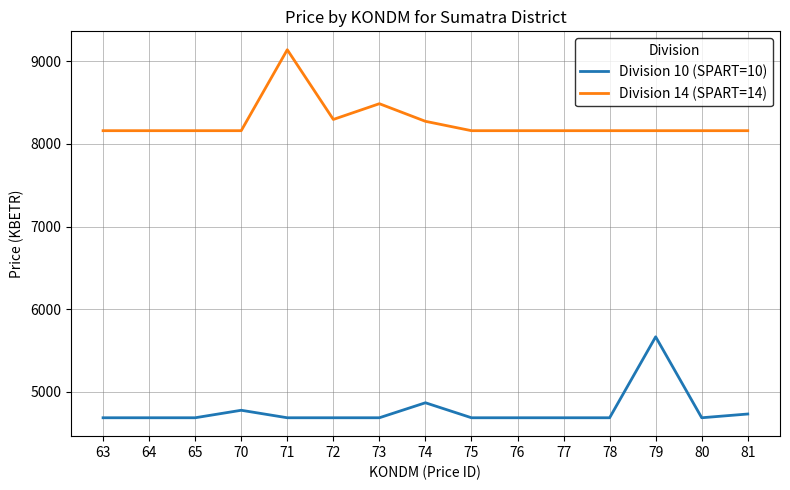

Which series has the largest total across all categories?

Division 14 (SPART=14)